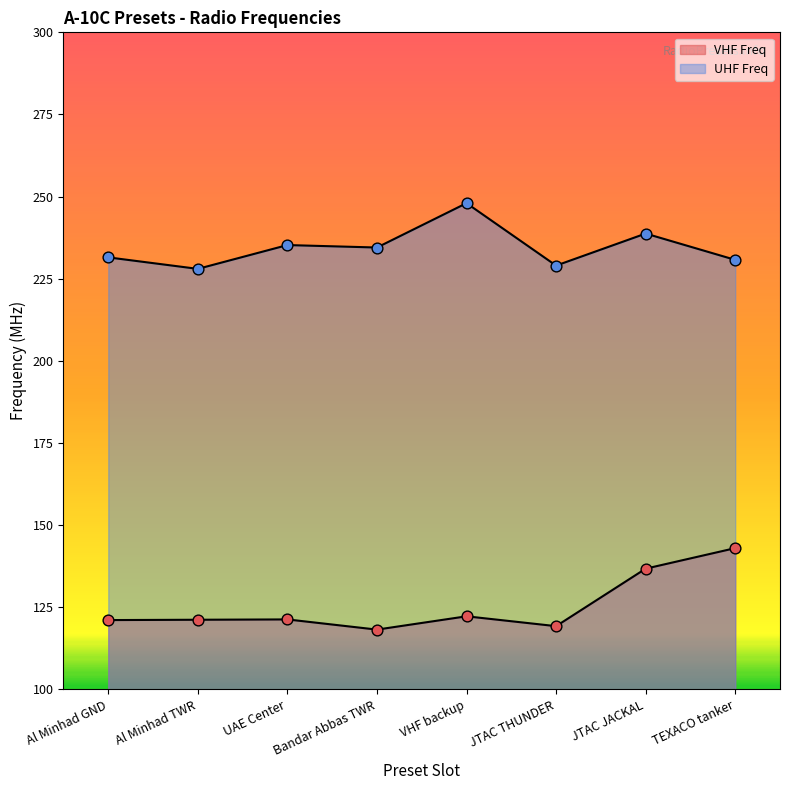

Which series has the widest spread of Y values?

VHF Freq